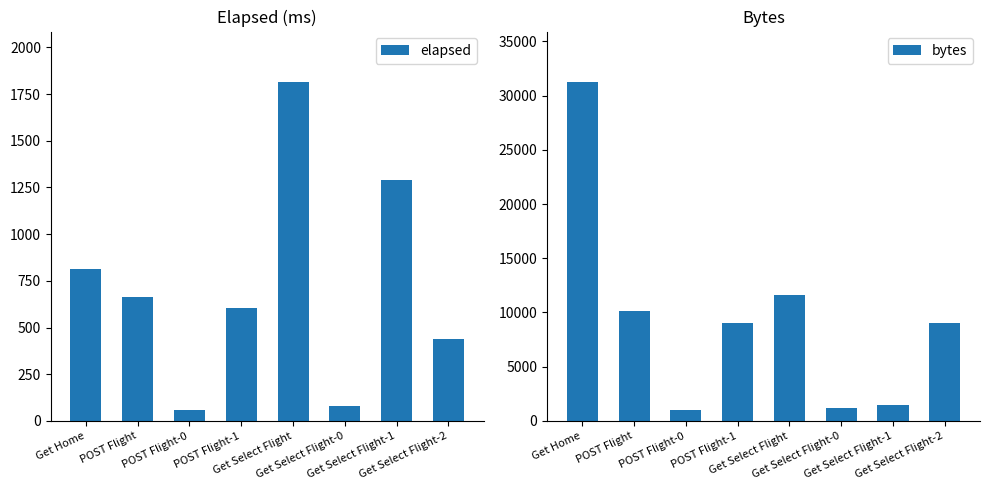

Between Get Select Flight and Get Select Flight-1, which series saw the biggest shift?

bytes